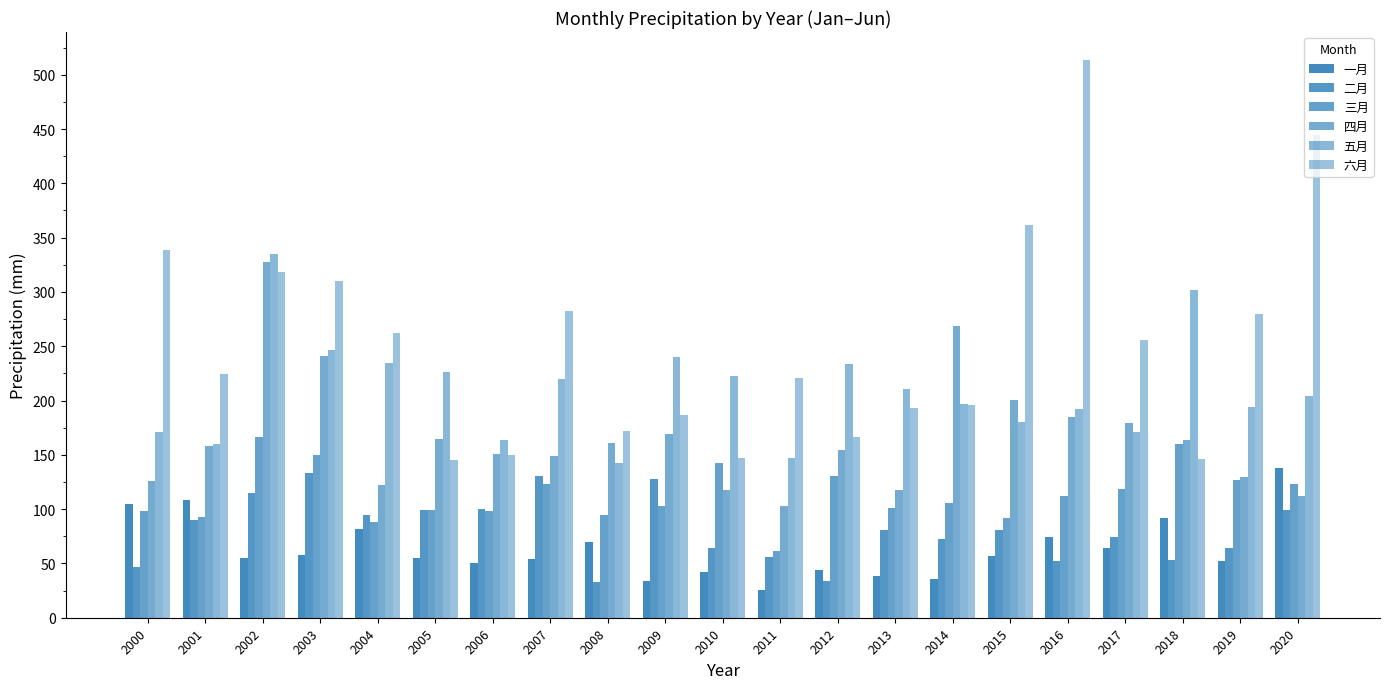

At how many categories does at least one series exceed 225?

15